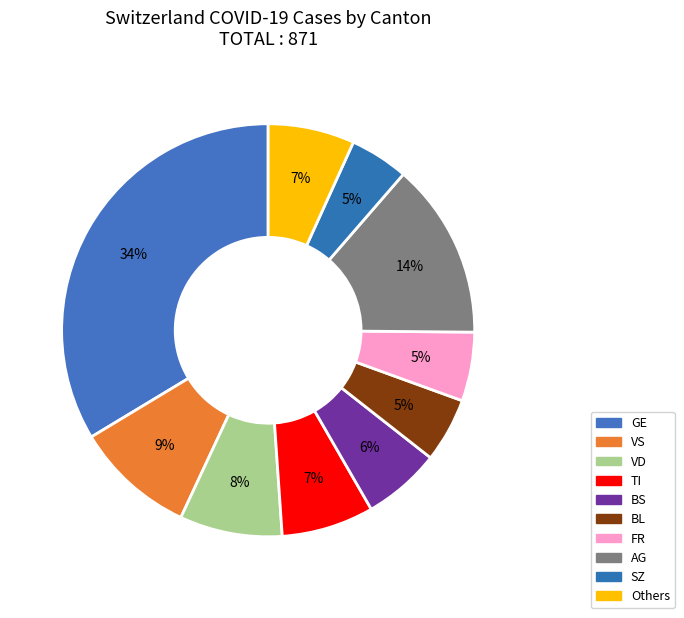

How many segments does this pie chart have?

10